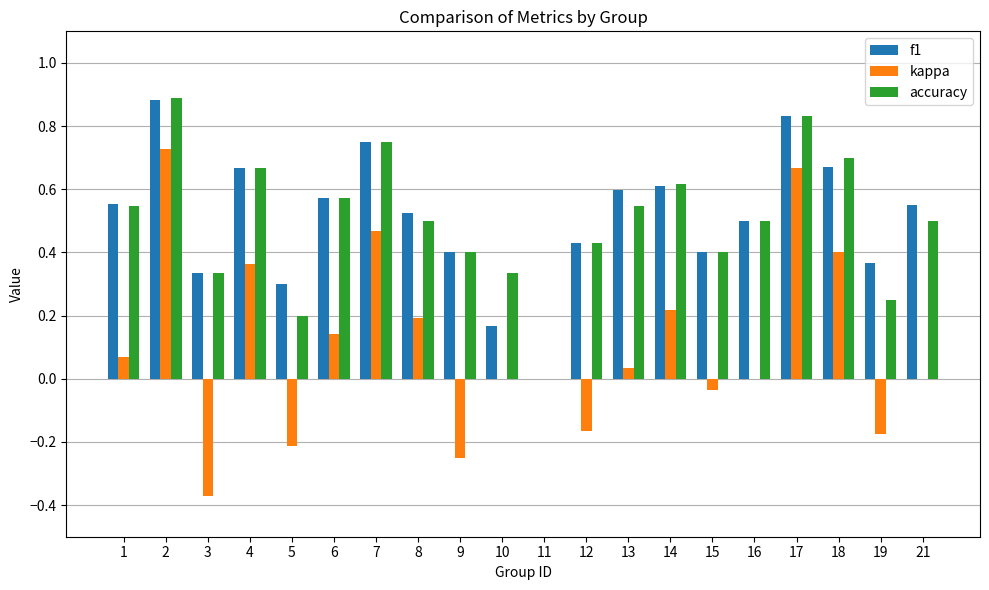

Which series changed the most between 11 and 19?

f1